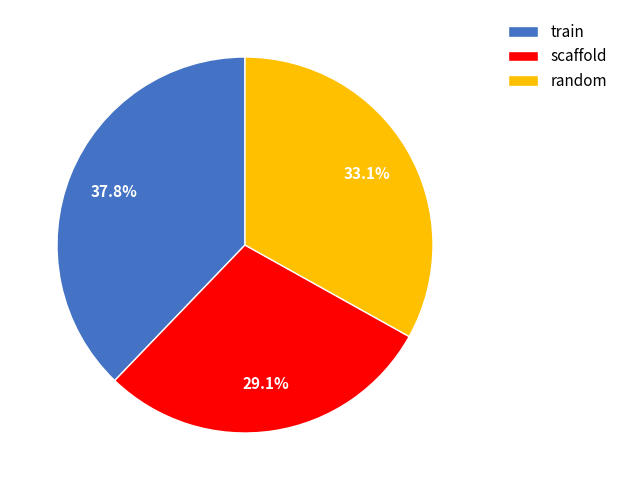

To the nearest percent, what is the difference between the train and random slice percentages?

5%